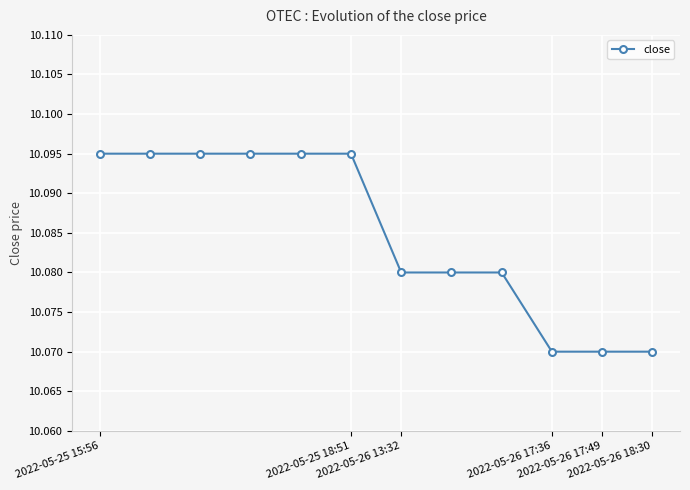

What is the sum of all values?

121.0